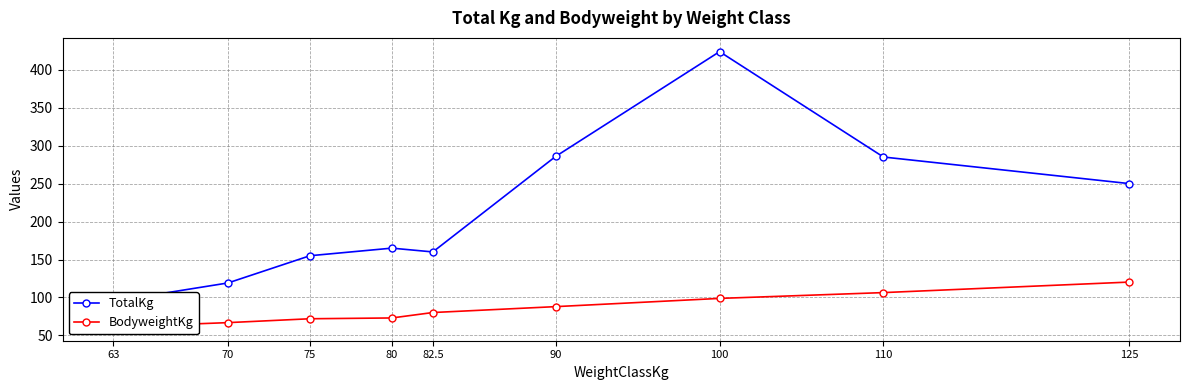

Rank the series by their maximum value, from highest to lowest.

TotalKg, BodyweightKg